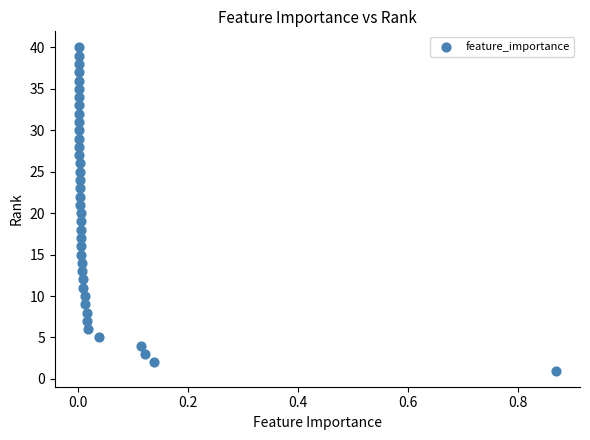

What is the range of Y values (max minus min)?

39